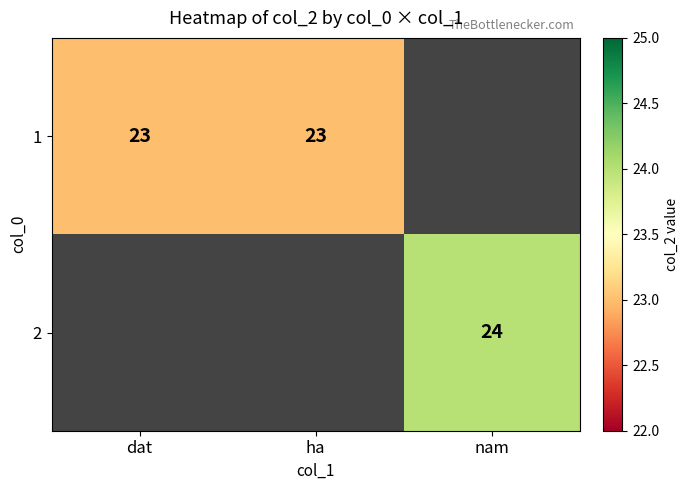

Is the value of 2 at dat greater than the value of 1 at dat?

No